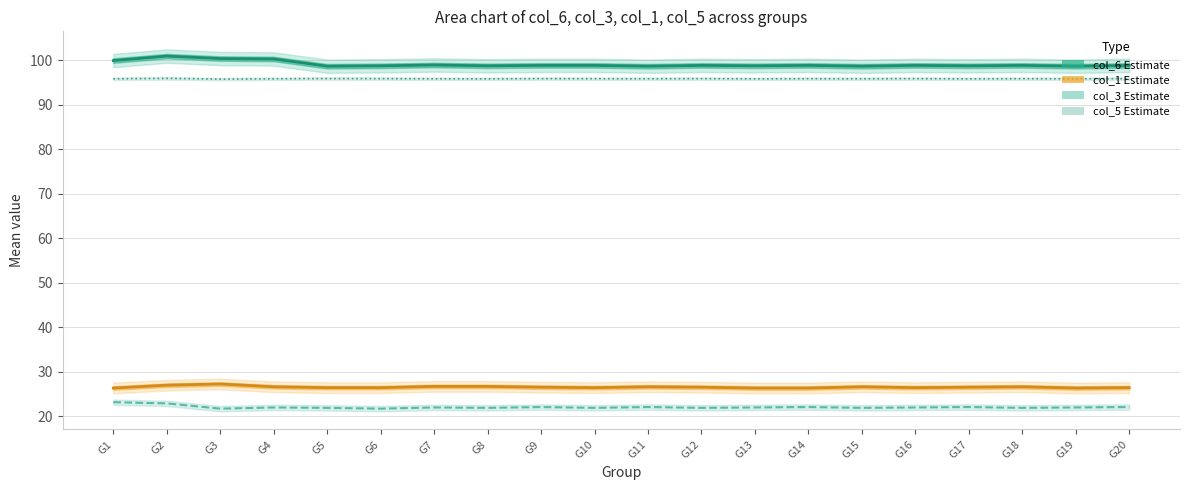

At which category is the sum across all series the highest?

G2